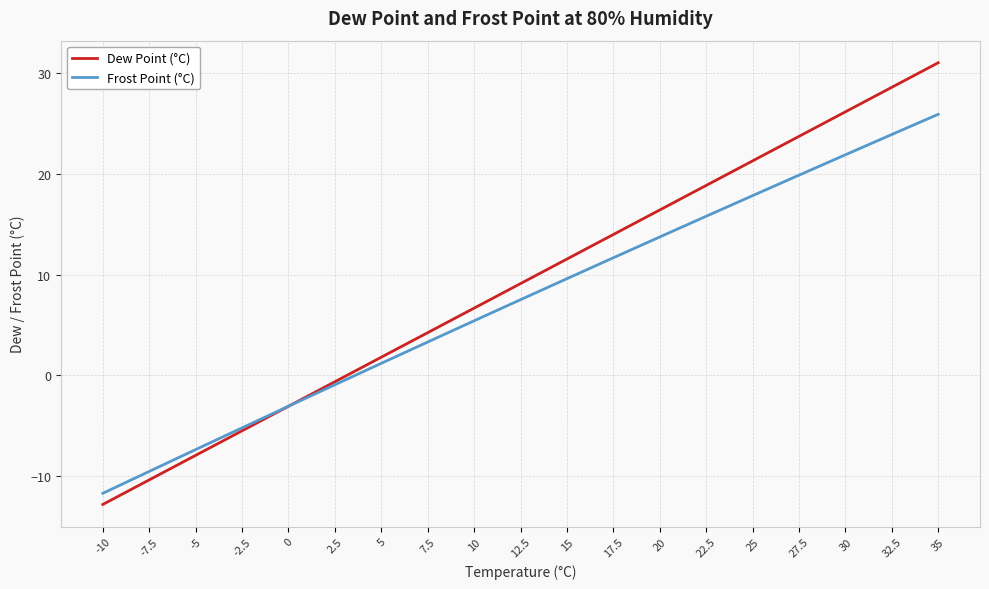

Between -10 and 7.5, which series saw the biggest shift?

Dew Point (°C)